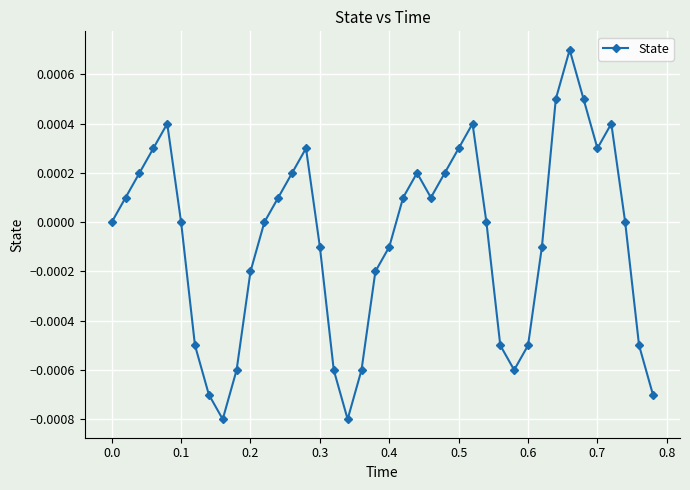

True or false: there are more than 2 points higher than both neighbors.

True